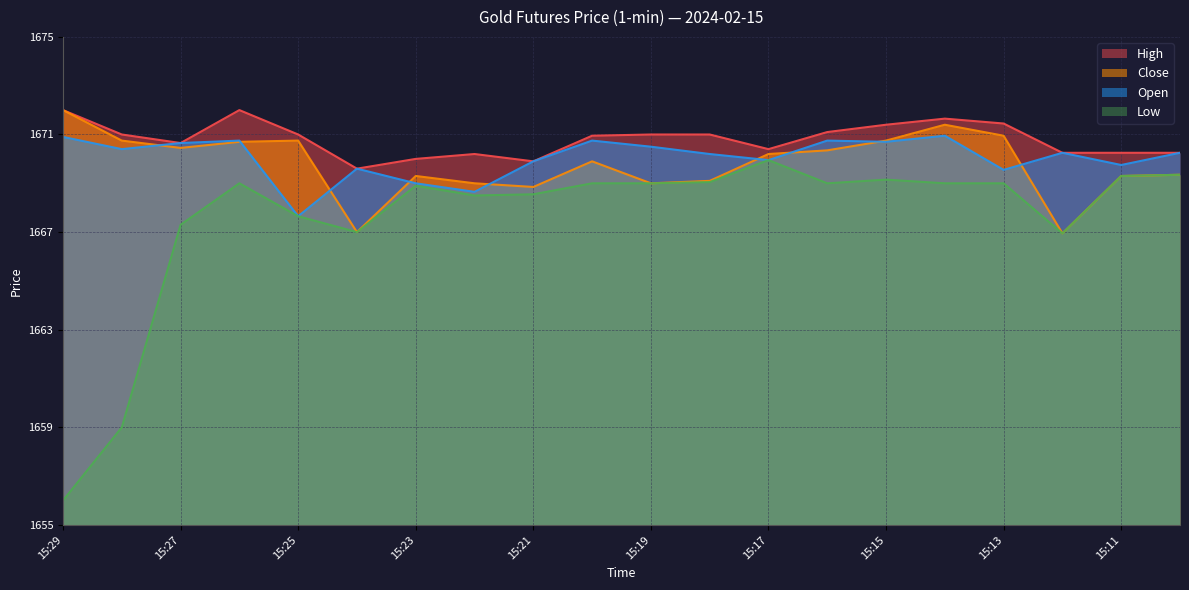

Where is the first local maximum for close?

15:25